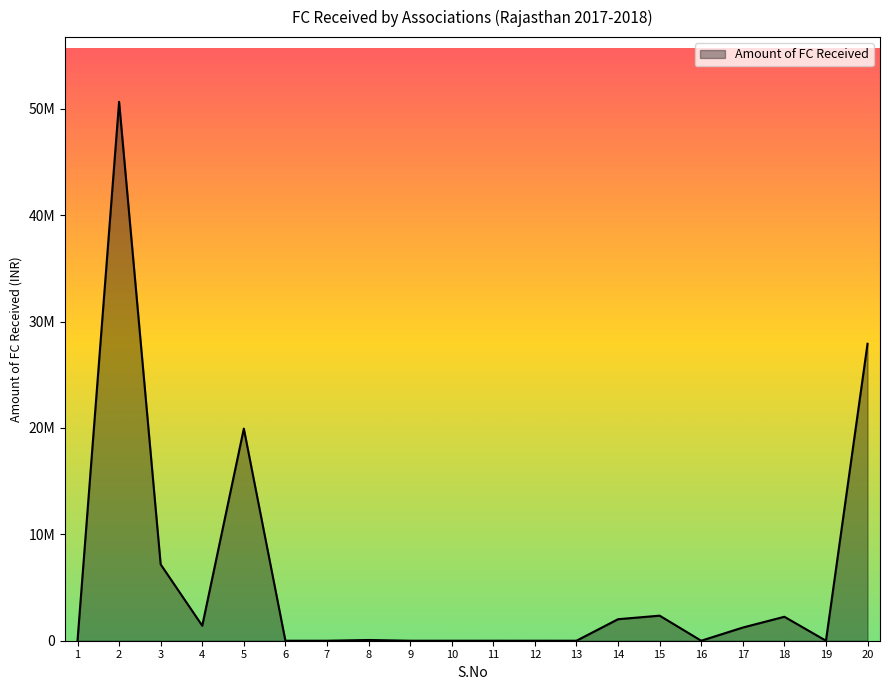

Does the chart have visible grid lines?

No